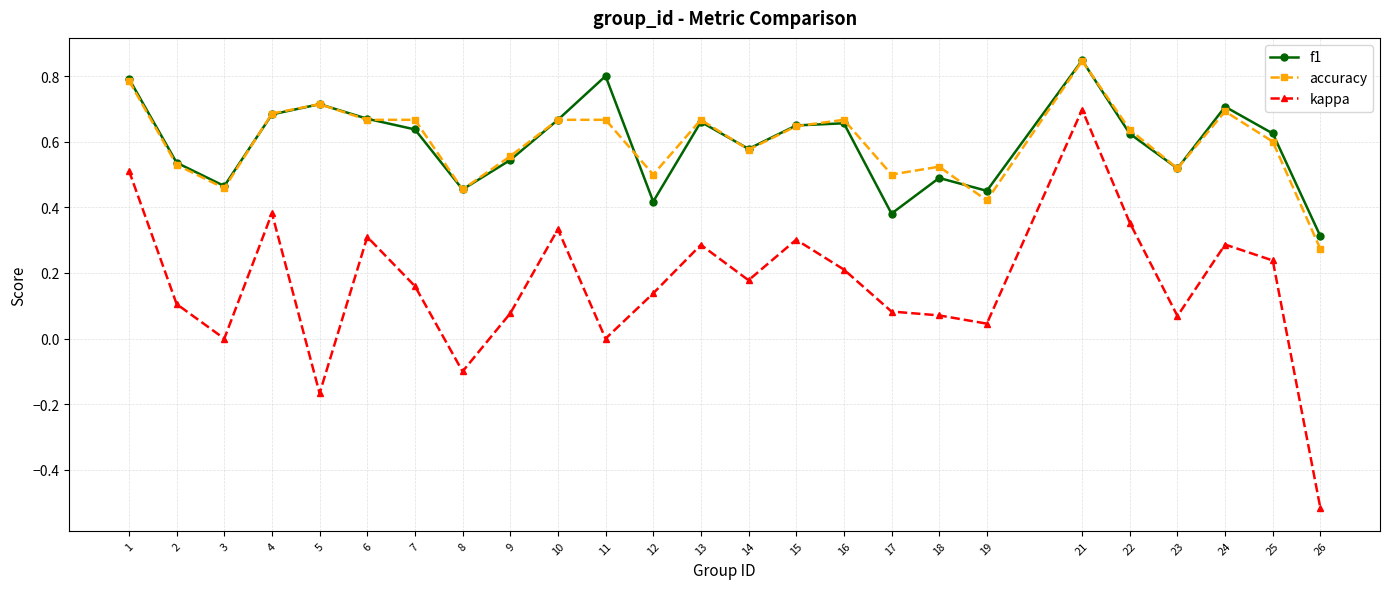

What is the sum of all f1 values?

14.9